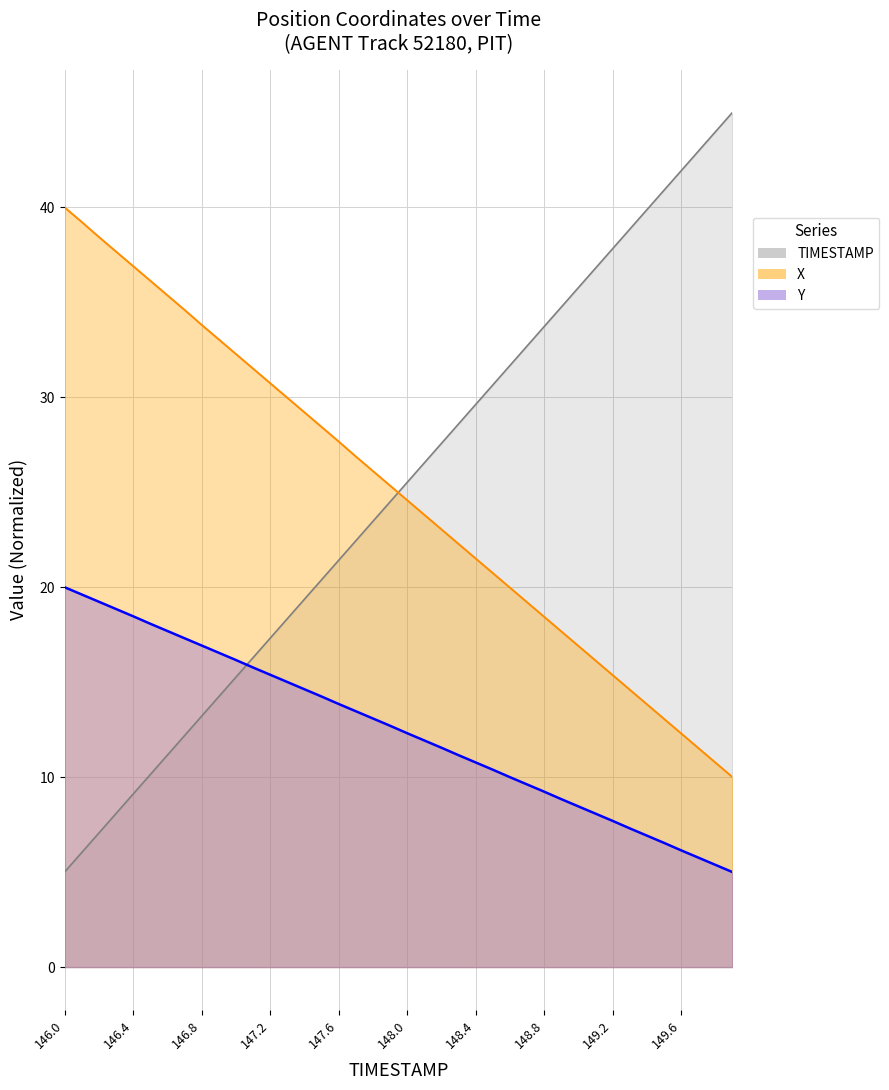

Is it true that Y equals 8.2 at 147.6?

False